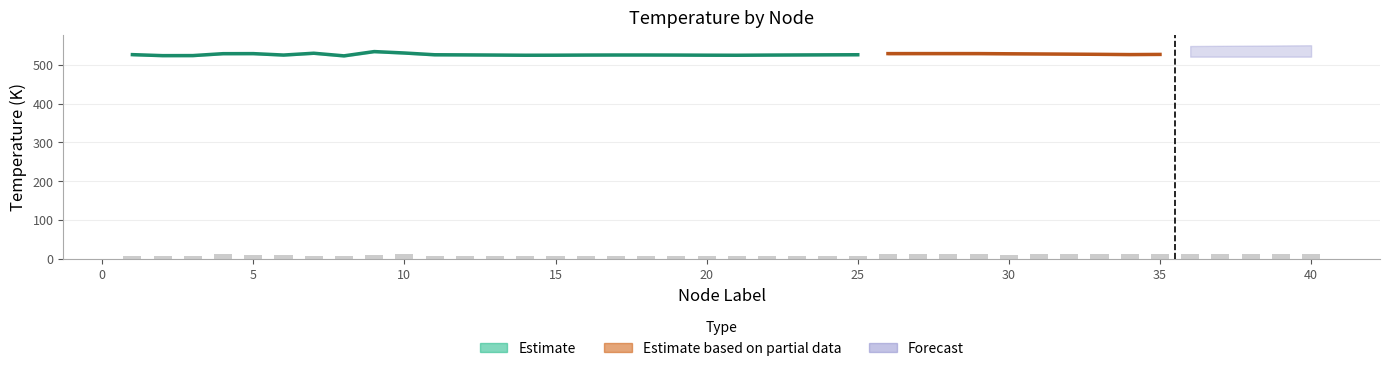

Which category has the highest value across all series?

10